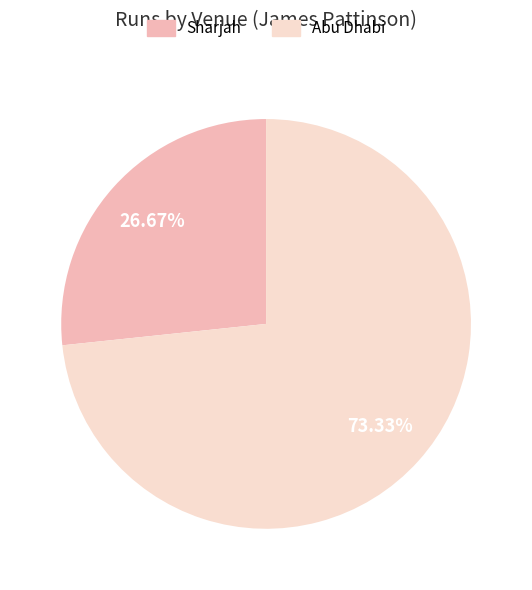

Which slice is the smallest?

Sharjah